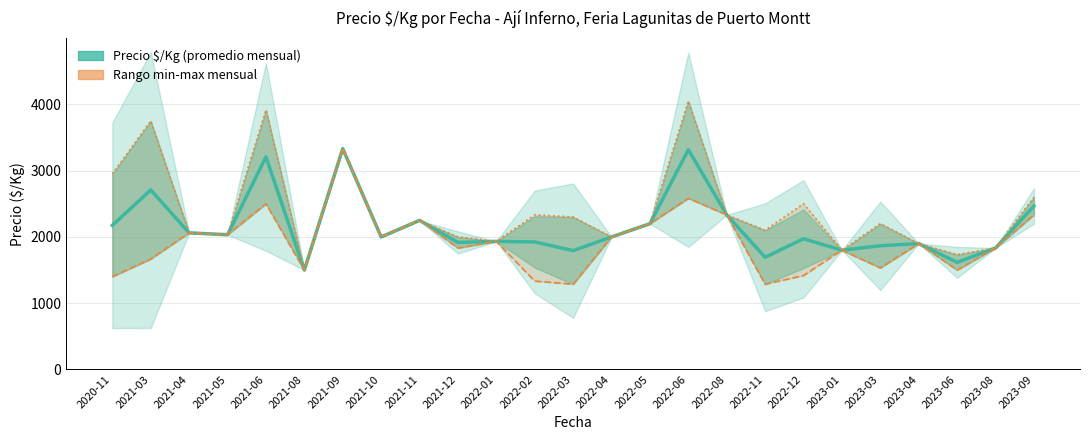

Reading right to left, list all the values displayed in this chart.

Precio $/Kg (promedio mensual): 2466.5	1833.0	1616.5	1900.0	1866.5	1800.0	1972.3	1693.0	2333.0	3316.5	2200.0	2000.0	1793.0	1924.8	1933.0	1916.5	2250.0	2000.0	3333.0	1500.0	3208.5	2033.0	2062.0	2708.5	2175.0
Precio mínimo mensual: 2333.0	1833.0	1500.0	1900.0	1533.0	1800.0	1417.0	1286.0	2333.0	2583.0	2200.0	2000.0	1286.0	1333.0	1933.0	1833.0	2250.0	2000.0	3333.0	1500.0	2500.0	2033.0	2062.0	1667.0	1400.0
Precio máximo mensual: 2600.0	1833.0	1733.0	1900.0	2200.0	1800.0	2500.0	2100.0	2333.0	4050.0	2200.0	2000.0	2300.0	2333.0	1933.0	2000.0	2250.0	2000.0	3333.0	1500.0	3917.0	2033.0	2062.0	3750.0	2950.0